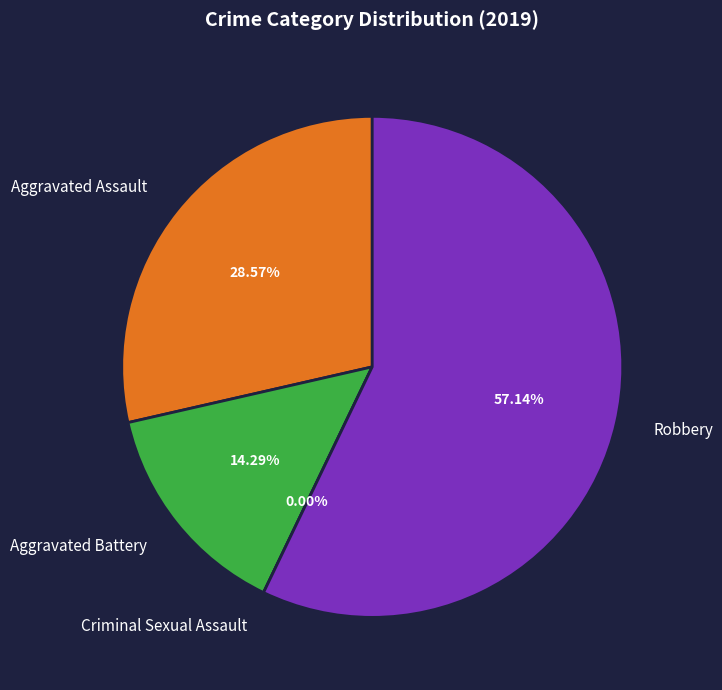

What percentage is NOT represented by Aggravated Assault?

71.4%